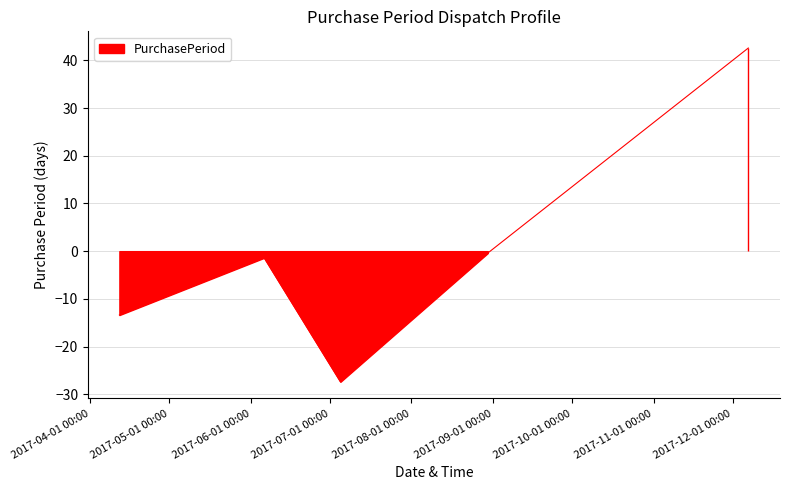

What is the maximum value shown in the chart?

42.6